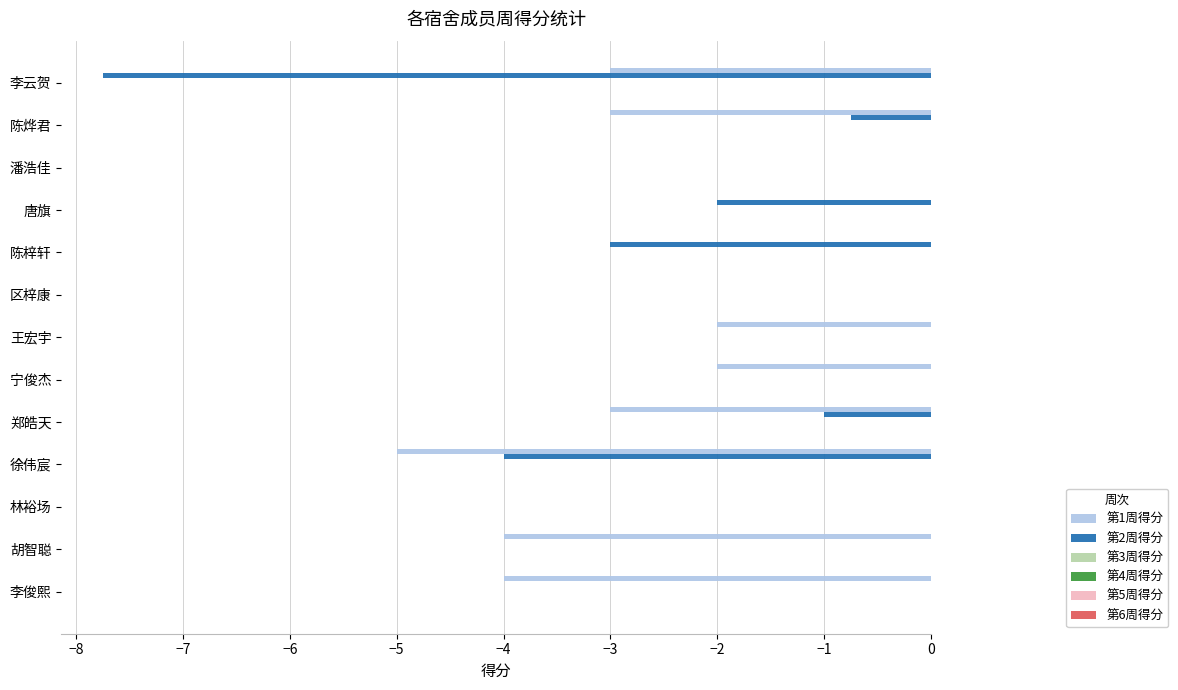

Is the value of 第2周得分 at 陈梓轩 greater than the value of 第1周得分 at 林裕场?

No